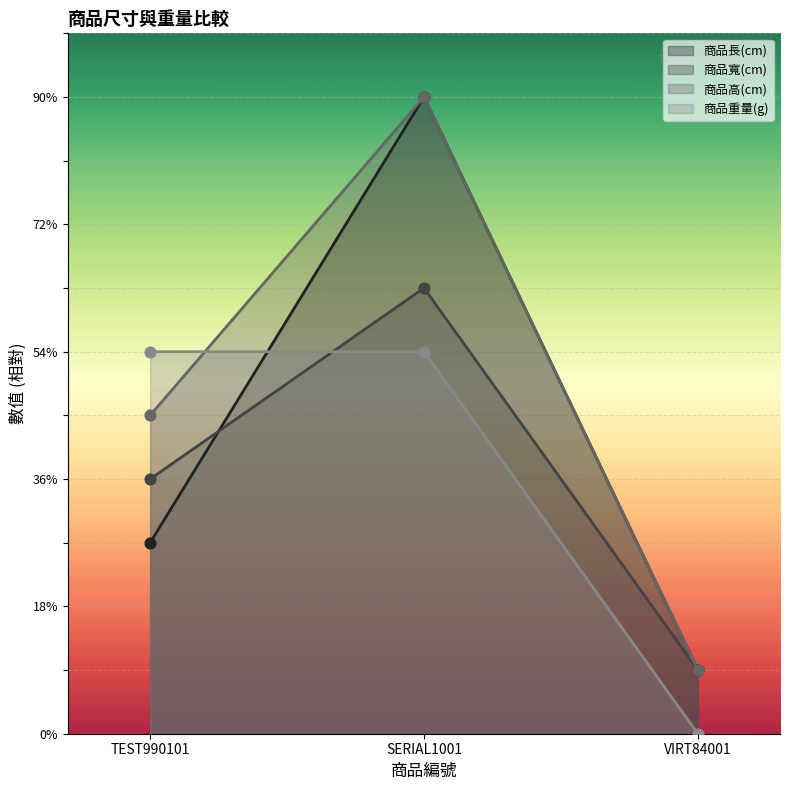

What are all the series names shown in the legend?

商品長(cm), 商品寬(cm), 商品高(cm), 商品重量(g)